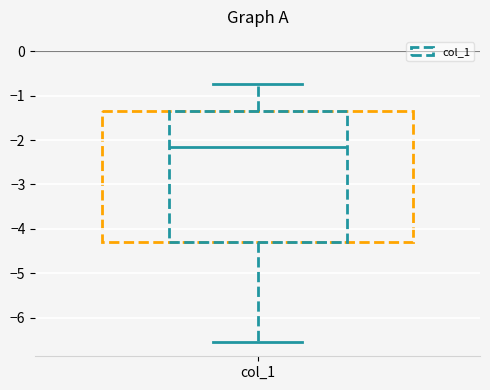

Read this box plot against the y-axis: the position of the median line, the range covered by the box, and the ends of both whiskers. The values are not printed on the chart, so give them approximately, as read against the axis.

median -2.2, box -4.3 to -1.3, whiskers -6.5 to -0.7